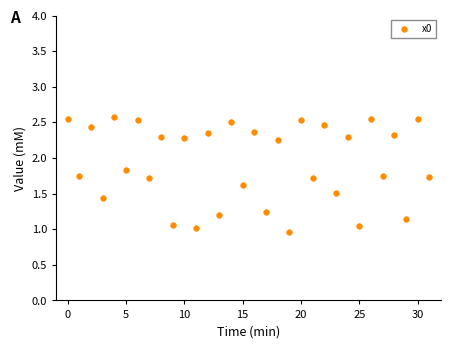

What is the greatest value displayed?

2.6